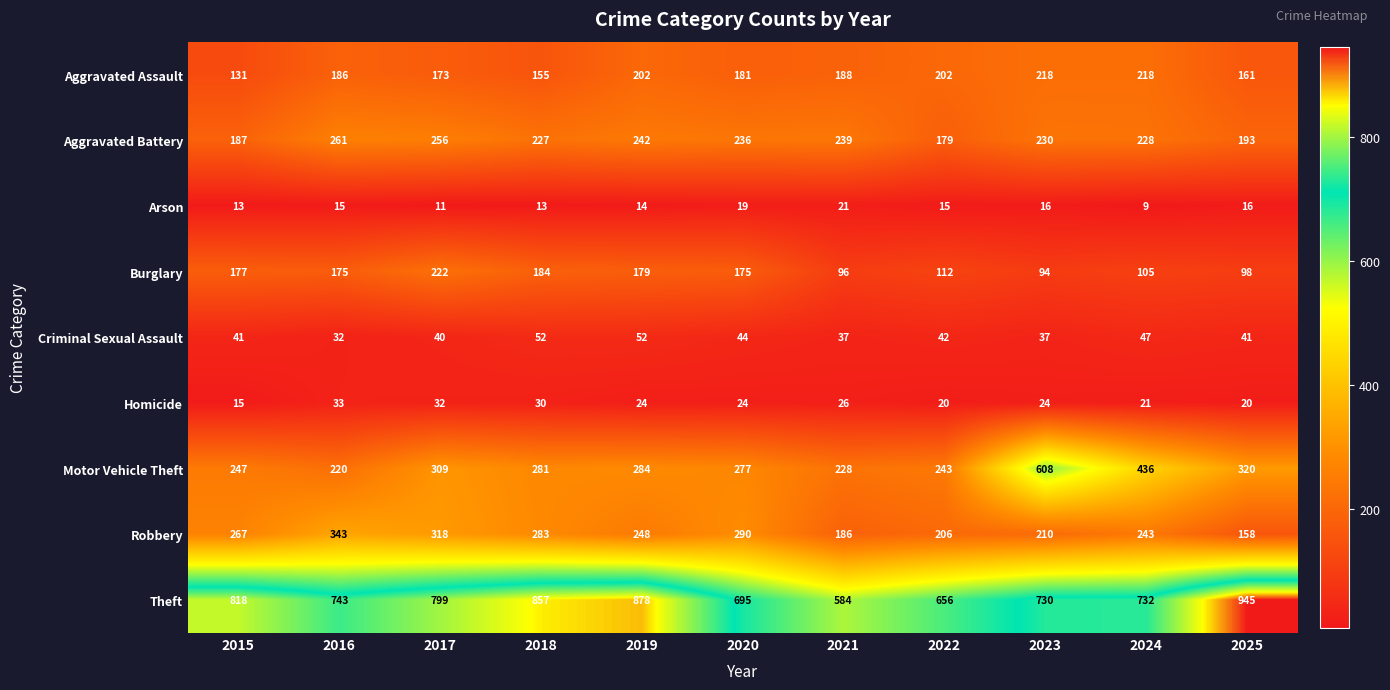

Which series has the widest spread of values?

Motor Vehicle Theft